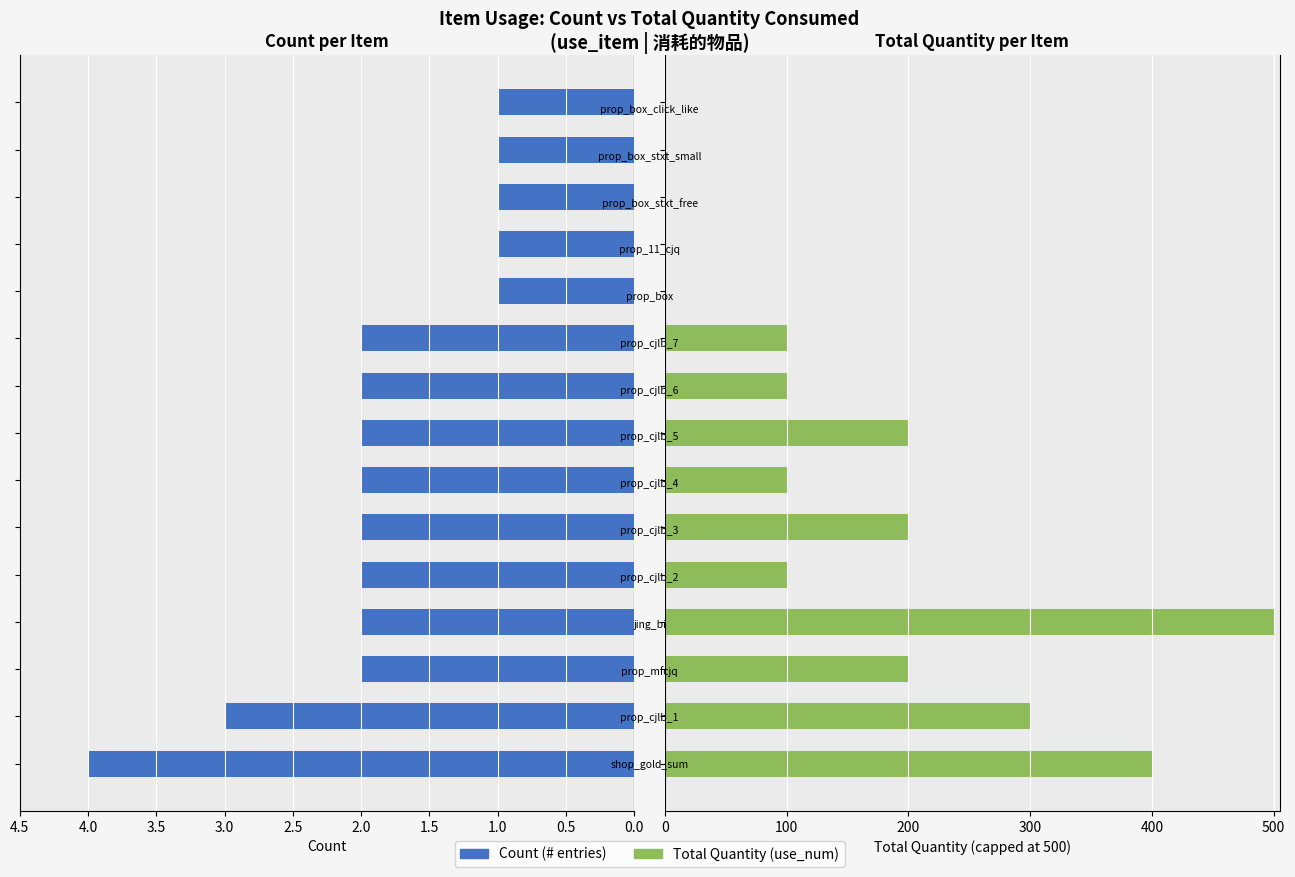

At 10, list the series in order from largest to smallest.

Count, Total Quantity